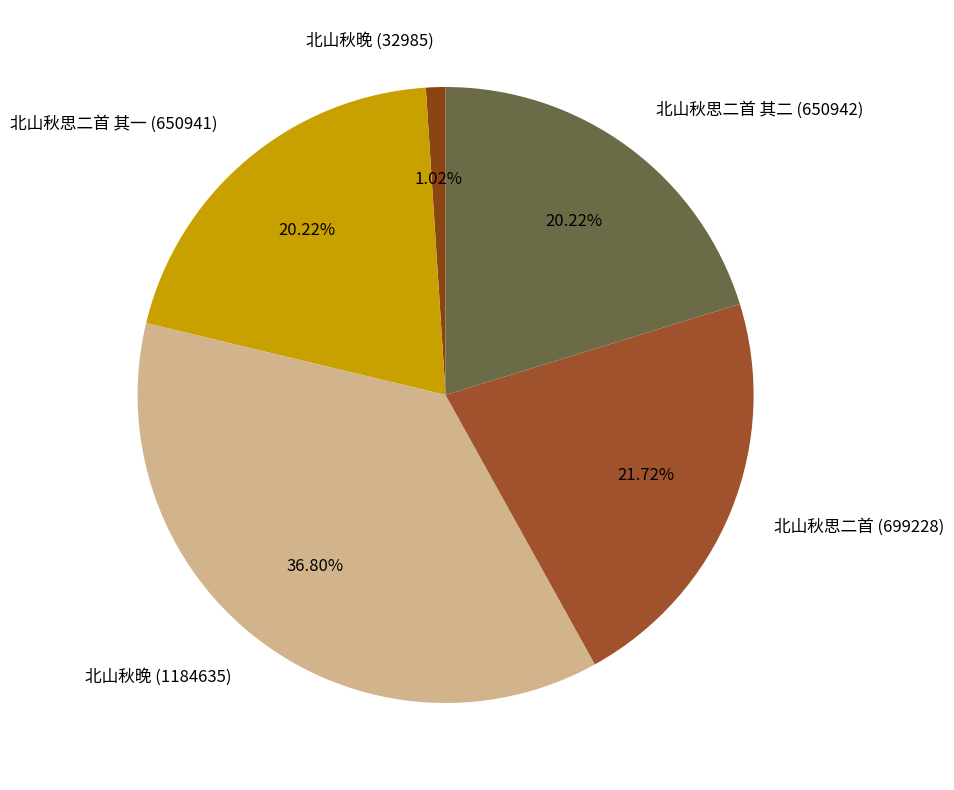

To the nearest percent, what percentage of the pie is 北山秋思二首 其二 (650942)?

20%